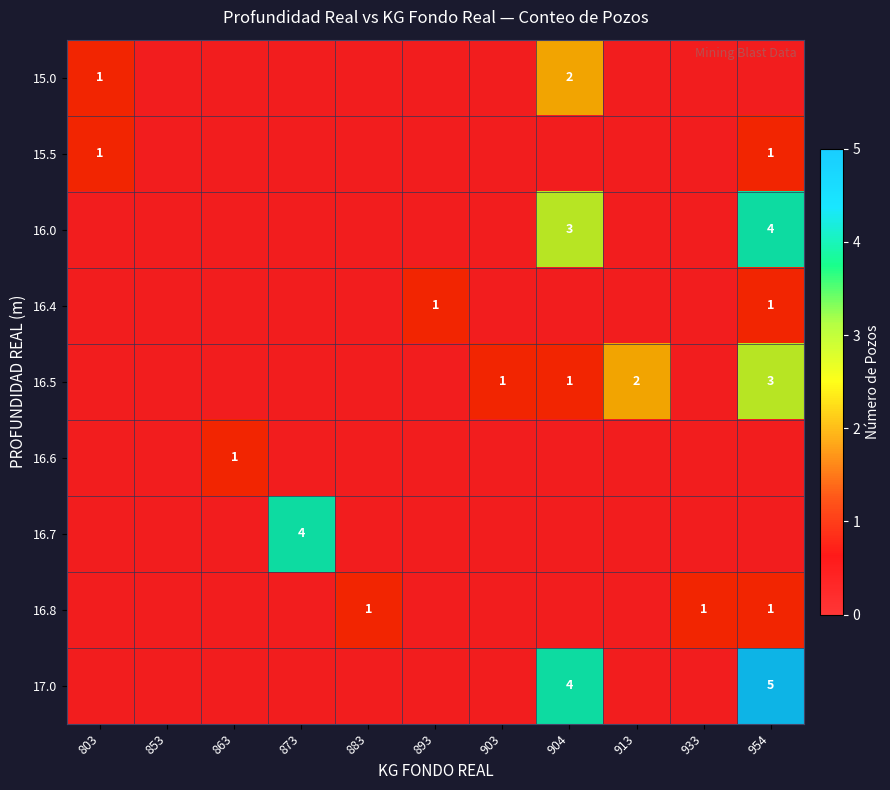

Which category has the lowest value across all series?

853